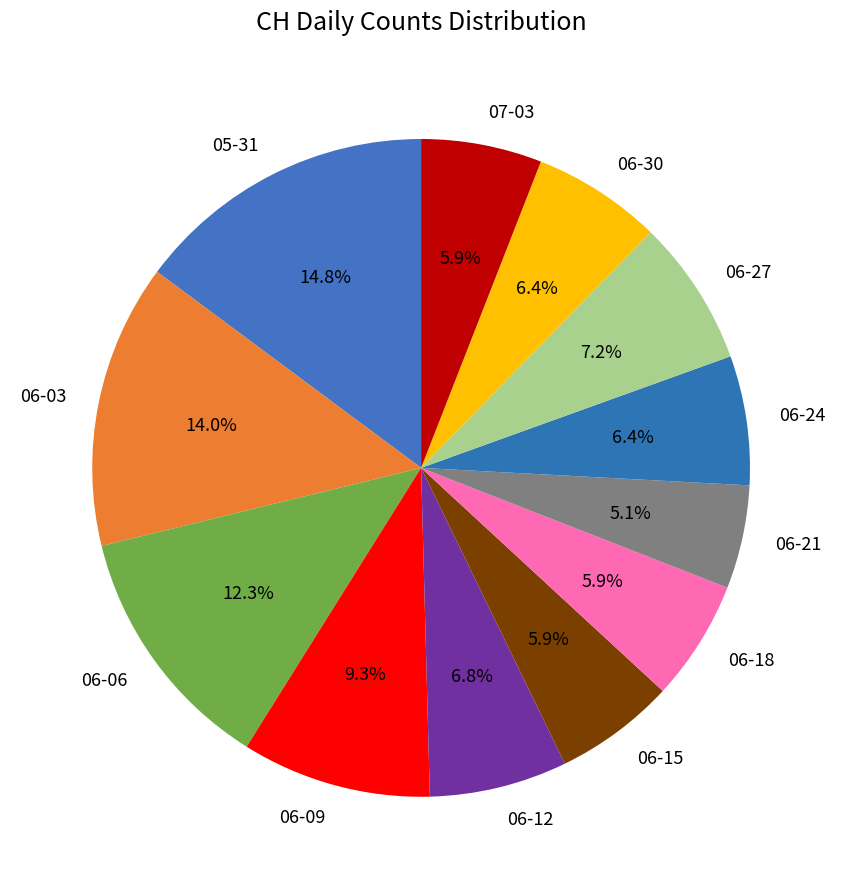

Between 06-15 and 06-06, which is larger?

06-06